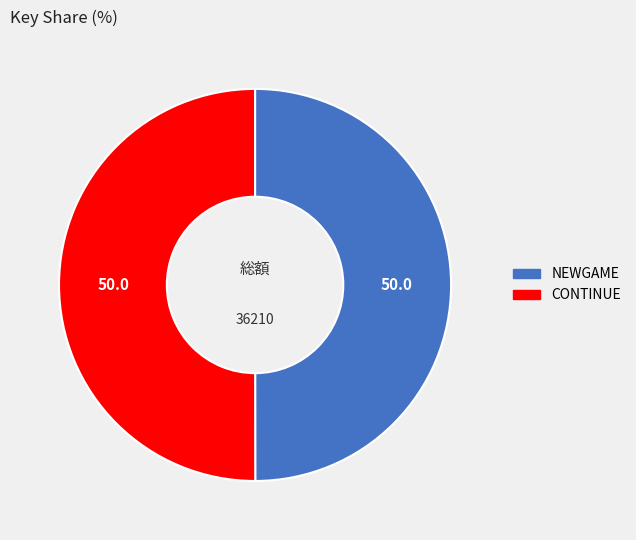

The NEWGAME slice represents 50% of the pie. True or false?

True